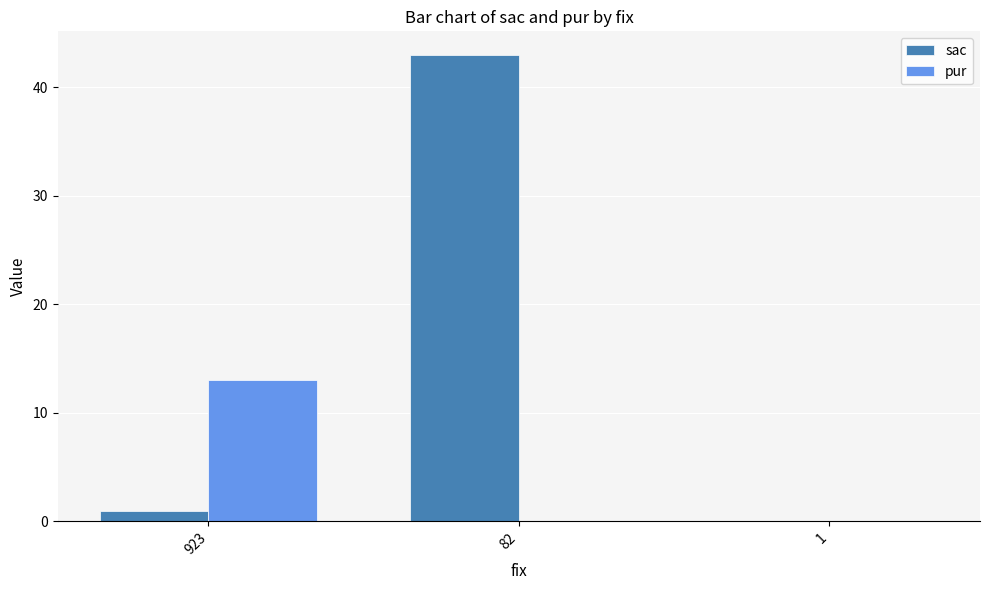

Between 82 and 1, which series saw the biggest shift?

sac